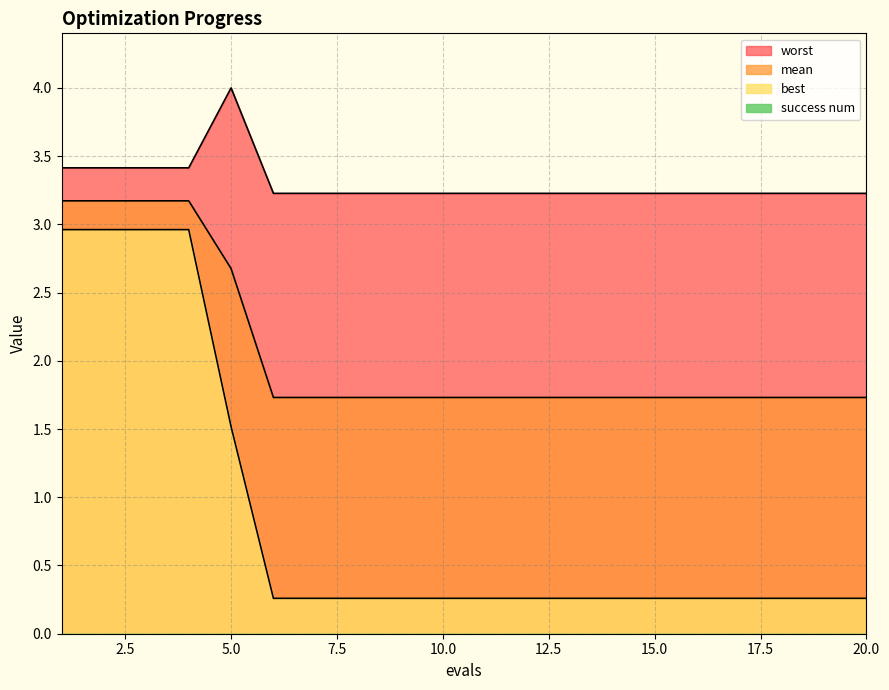

What is the difference between the second highest and minimum values in the worst series?

0.2